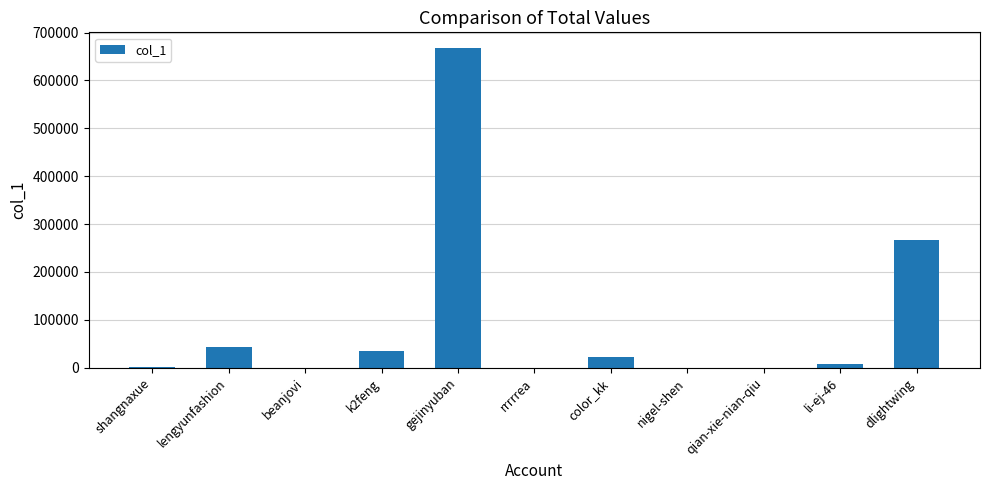

What is the greatest value displayed?

667122